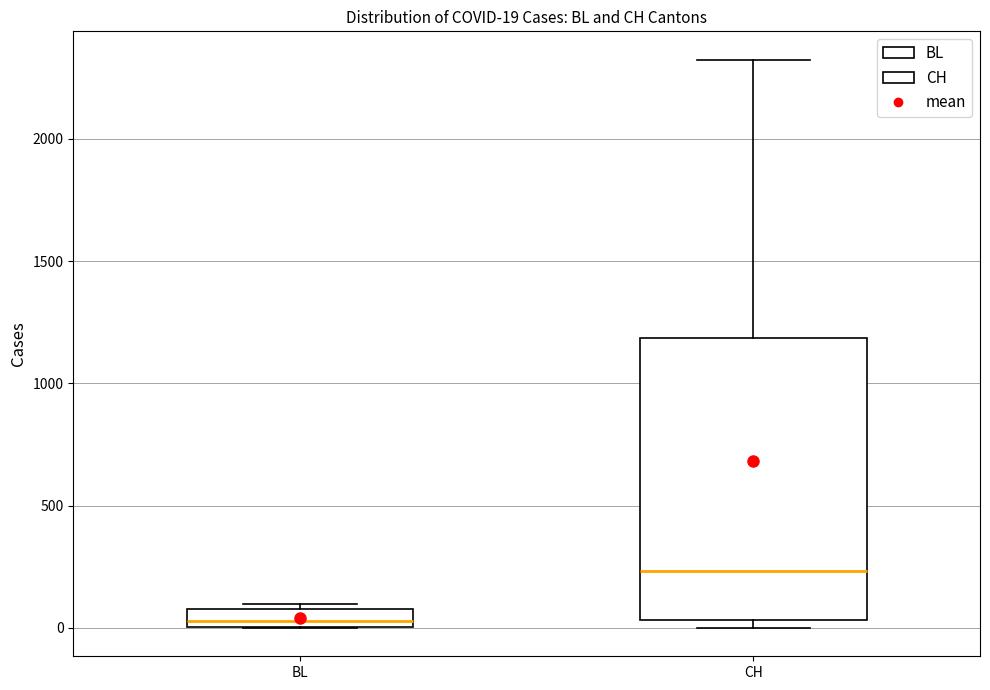

Which box is the tallest, from its lower edge to its upper edge?

CH